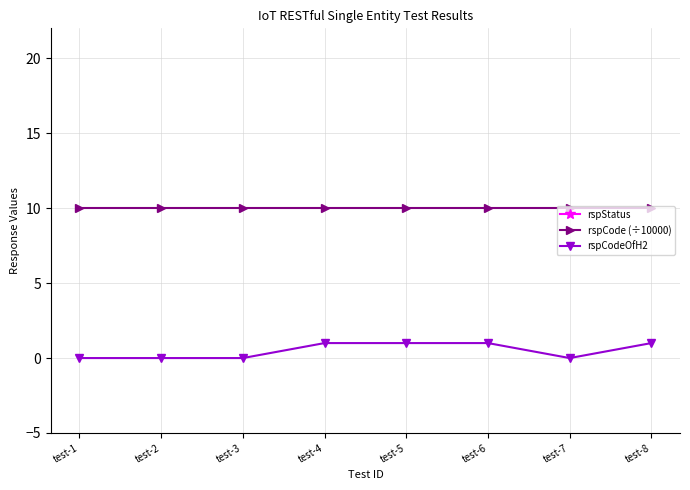

Is the value of rspCode (÷10000) at test-5 greater than the value of rspCodeOfH2 at test-5?

Yes